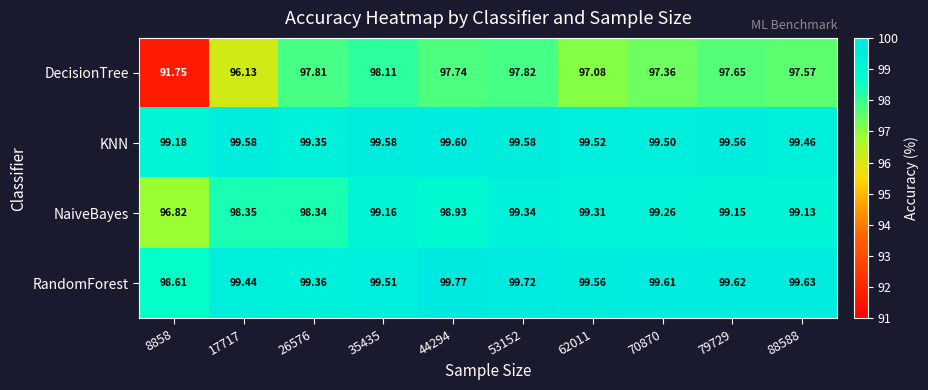

Which series has the largest total across all categories?

KNN